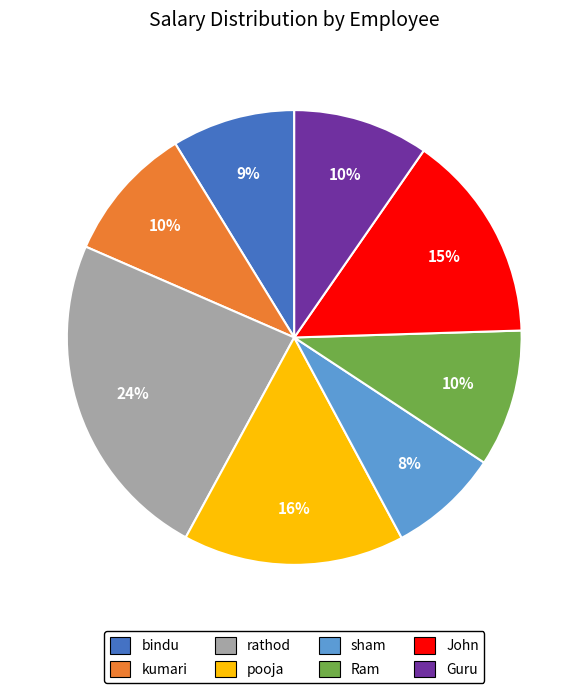

Which category has the smallest portion of the pie?

sham